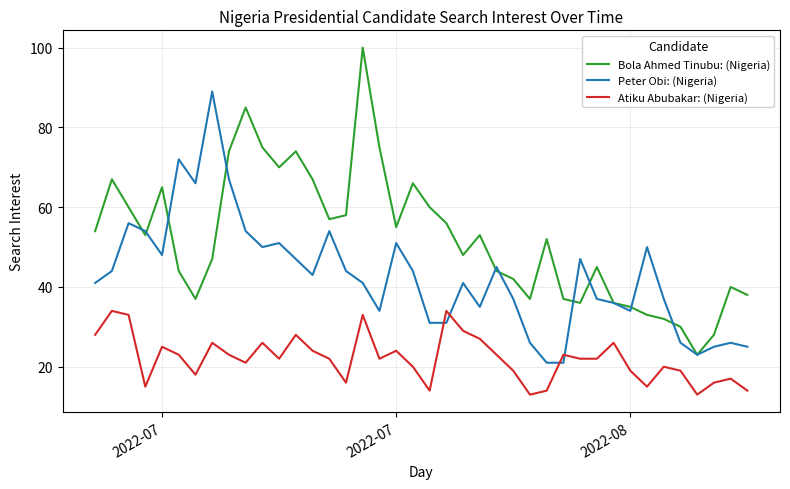

What are all the series names shown in the legend?

Bola Ahmed Tinubu: (Nigeria), Peter Obi: (Nigeria), Atiku Abubakar: (Nigeria)